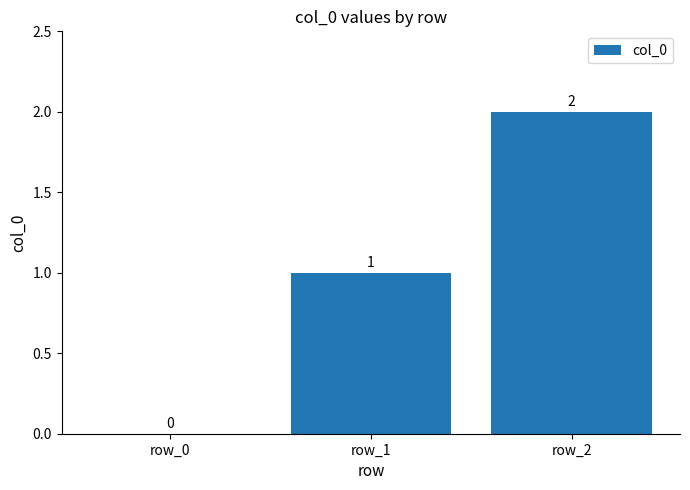

How many distinct data groups are displayed?

1